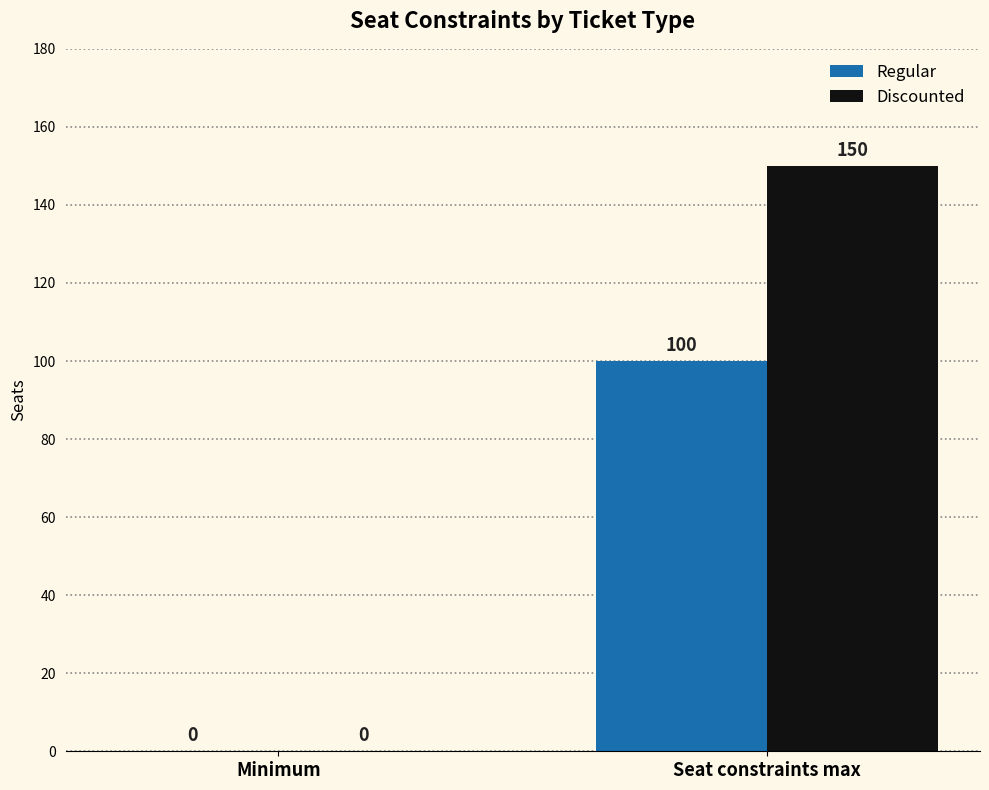

At which label is Discounted closest to 75?

Minimum